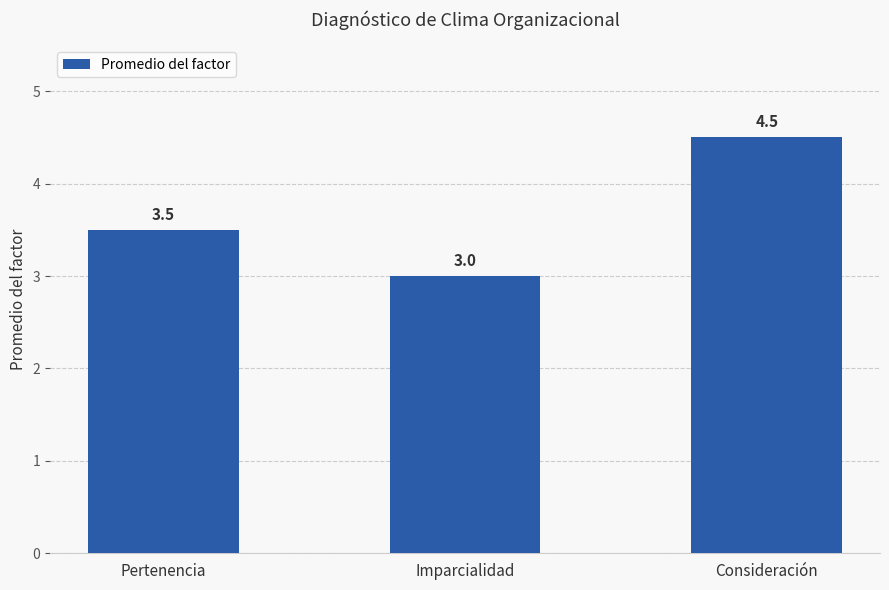

What is the label of the 2nd bar from the right?

Imparcialidad